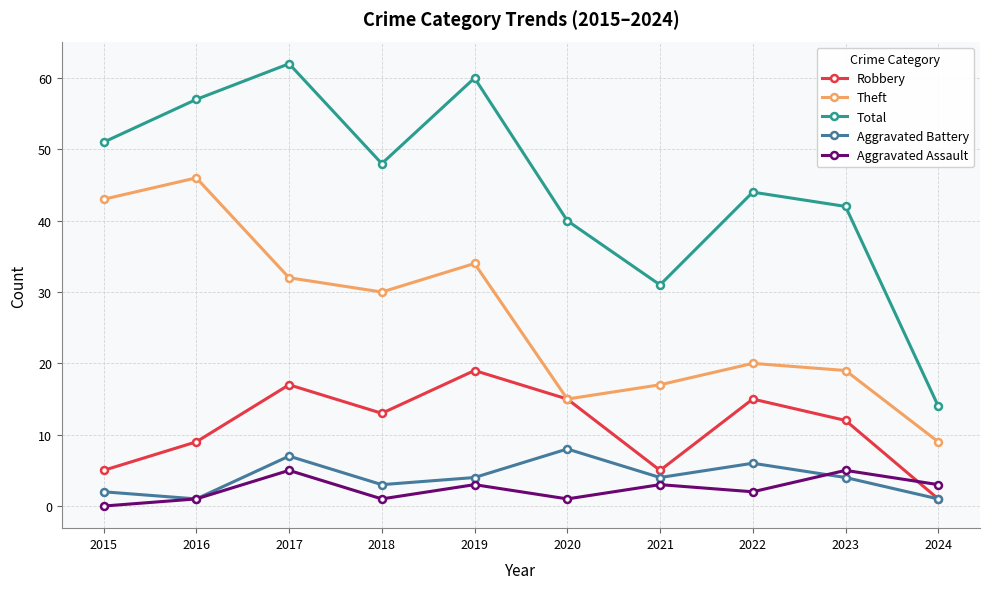

At 2021, list the series in order from smallest to largest.

Aggravated Assault, Aggravated Battery, Robbery, Theft, Total